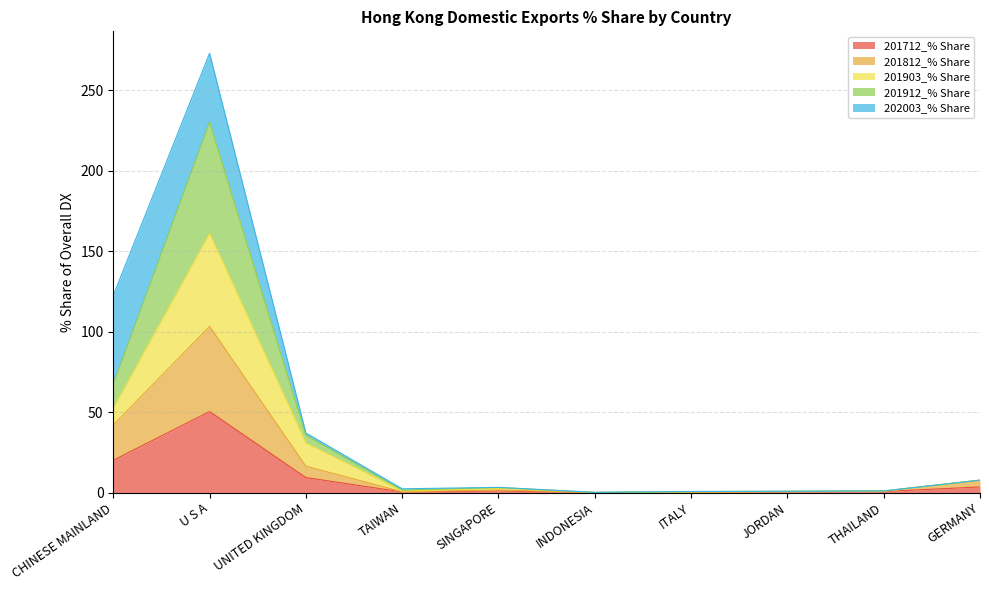

At which category is the sum across all series the highest?

U S A